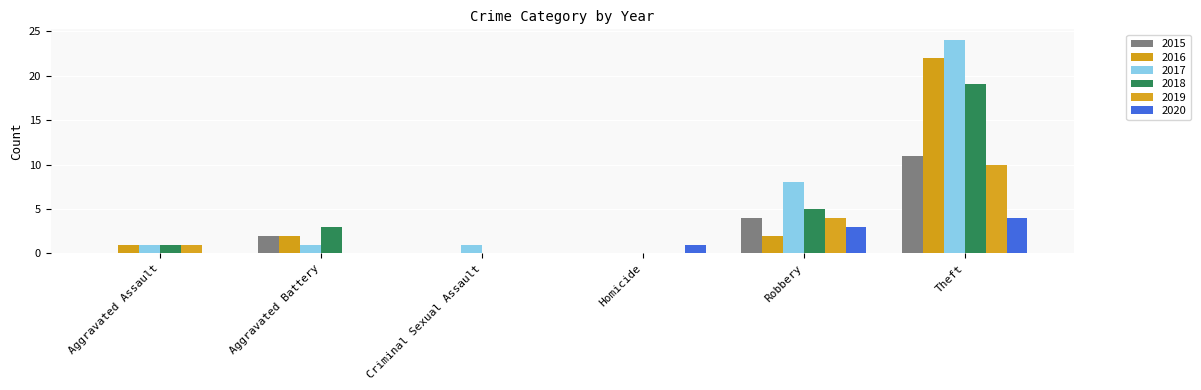

What is the maximum value shown in the chart?

24